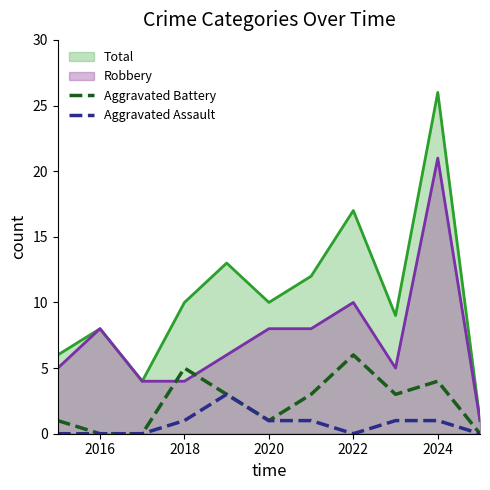

Which series has the widest spread of values?

Total